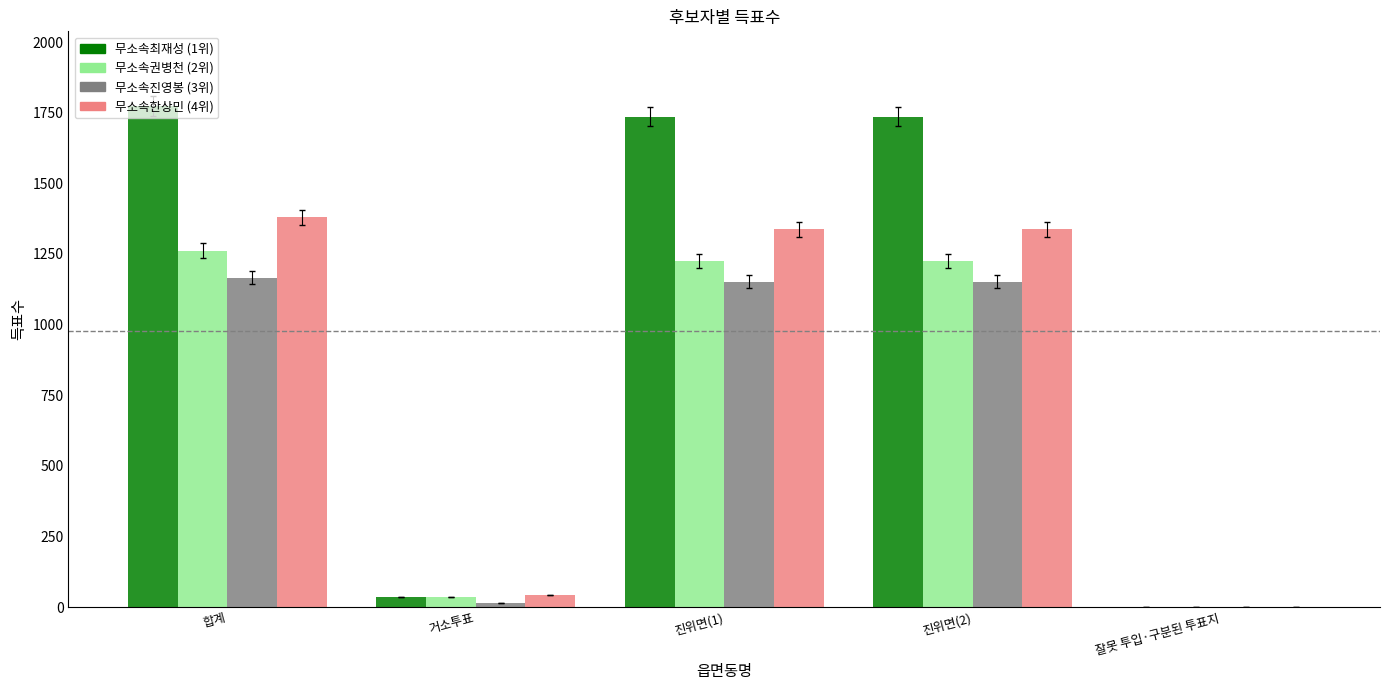

What is the greatest value displayed?

1772